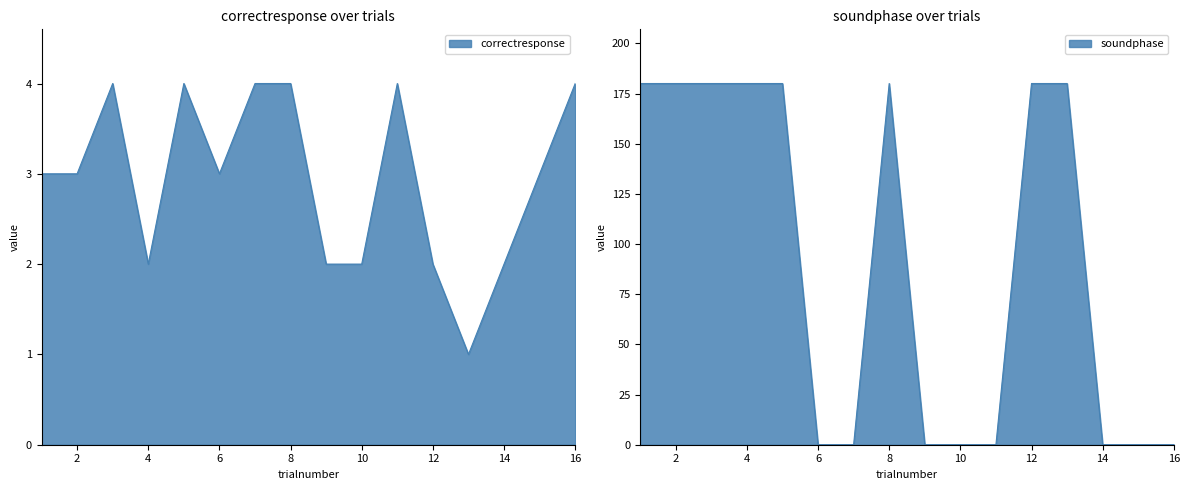

The value of soundphase at 14 is -76. True or false?

False